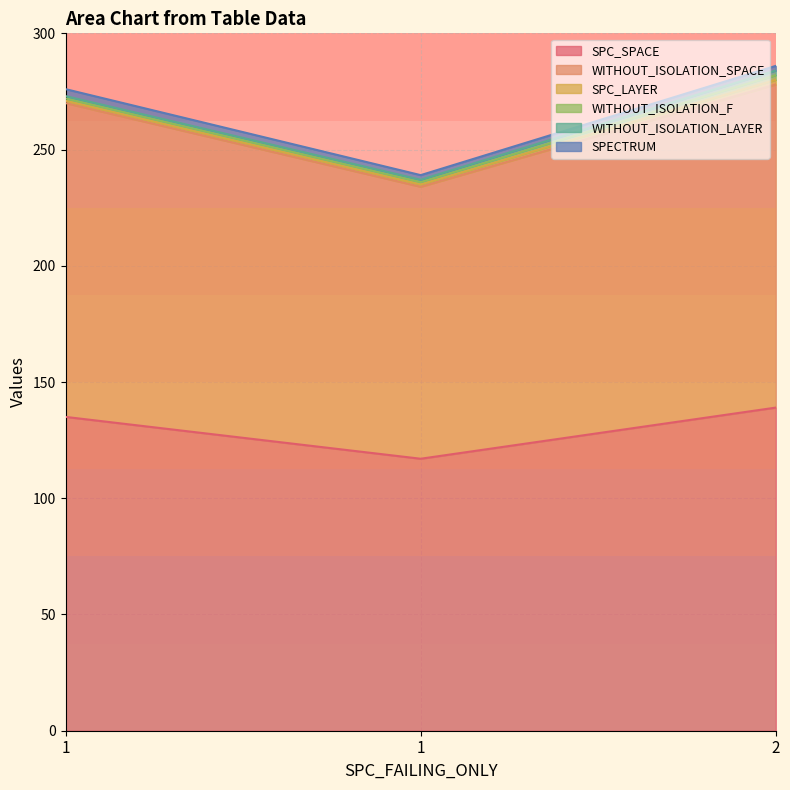

Count the number of categories in the chart.

3